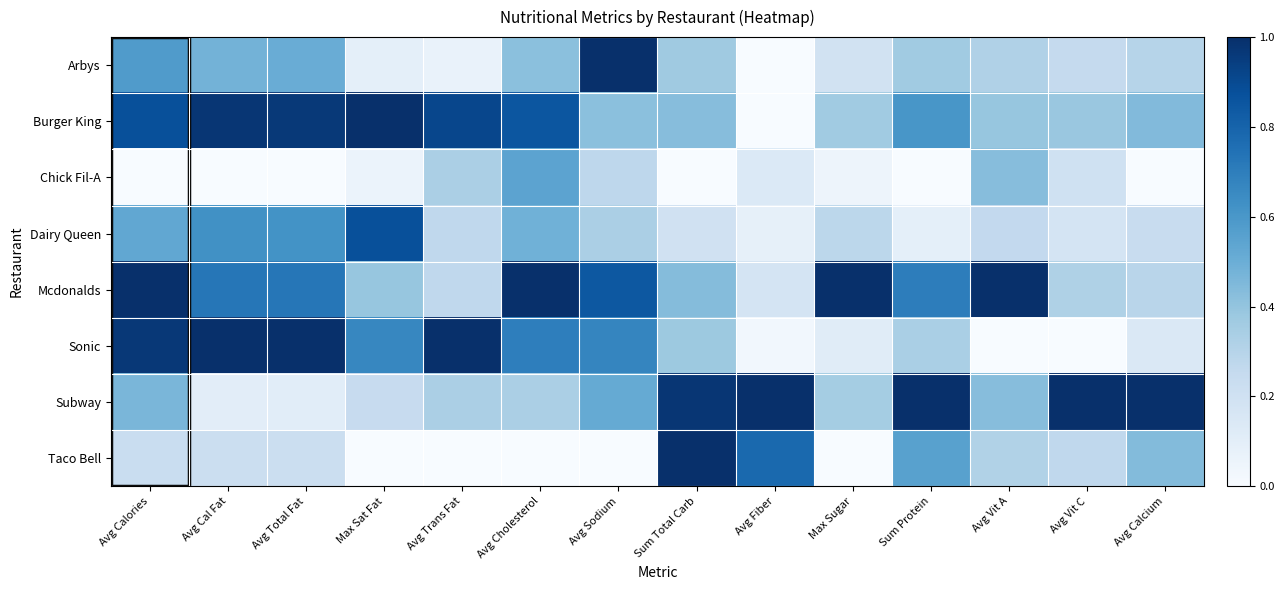

What is the difference between the highest and lowest values at Max Sugar?

1.0